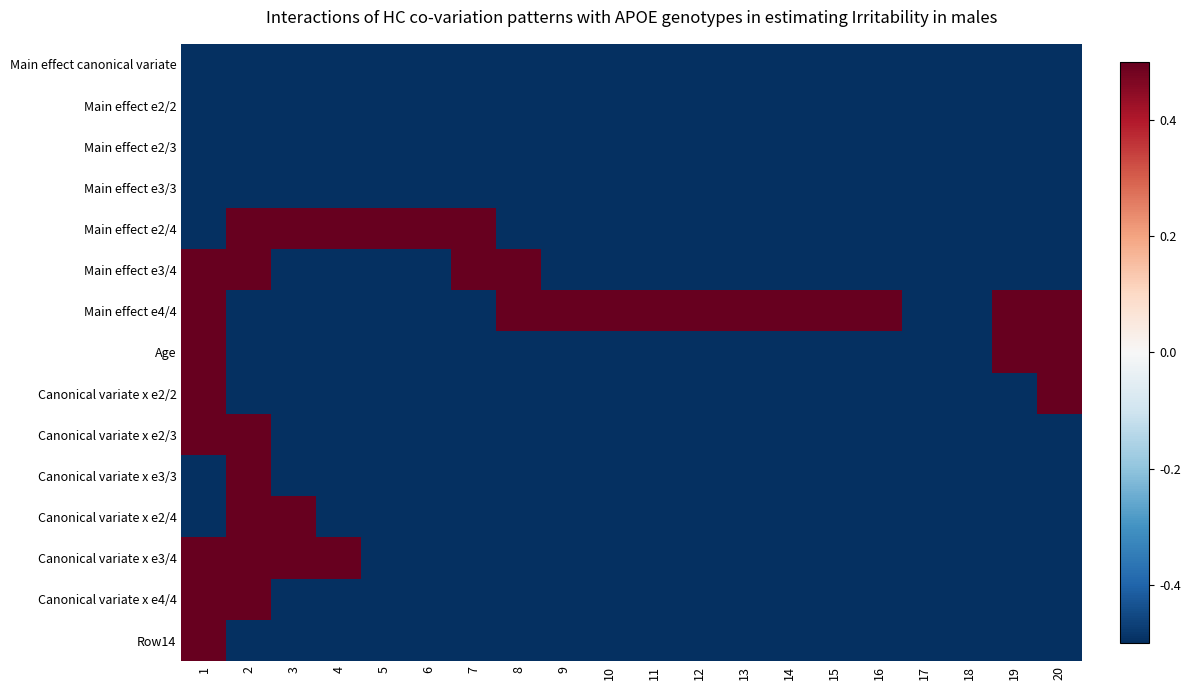

Which series has the largest total across all categories?

Main effect e4/4